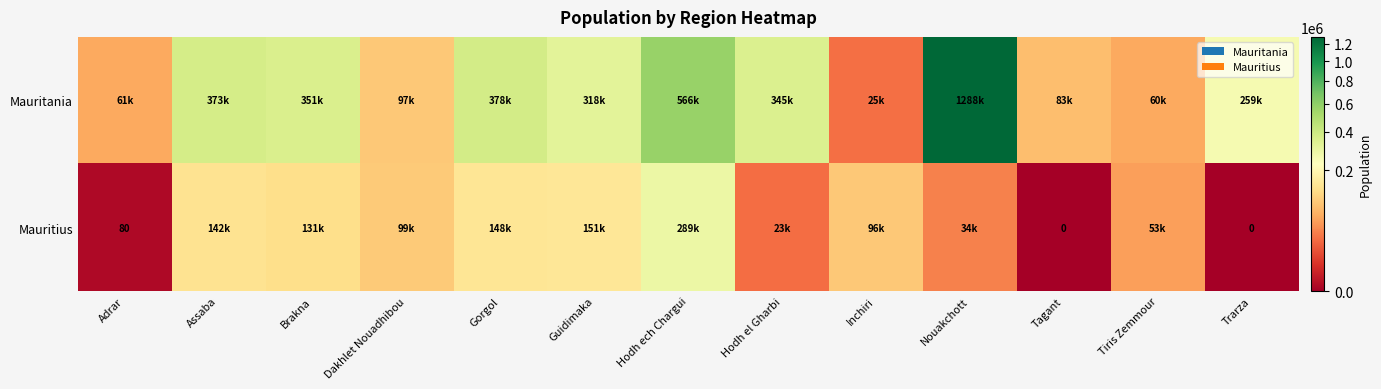

What is the spread (max minus min) of values at Hodh el Gharbi?

322070.5